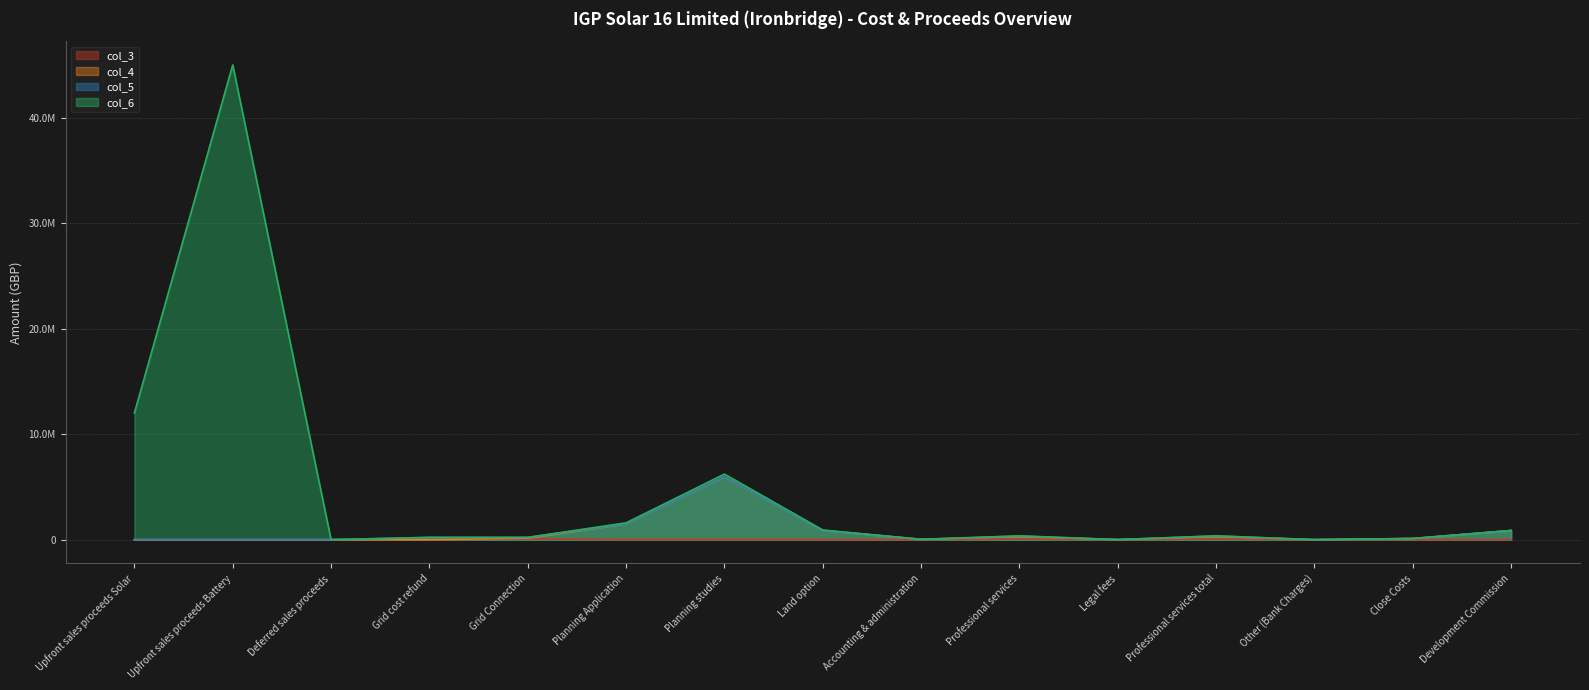

How many data points in col_3 are above 0?

7